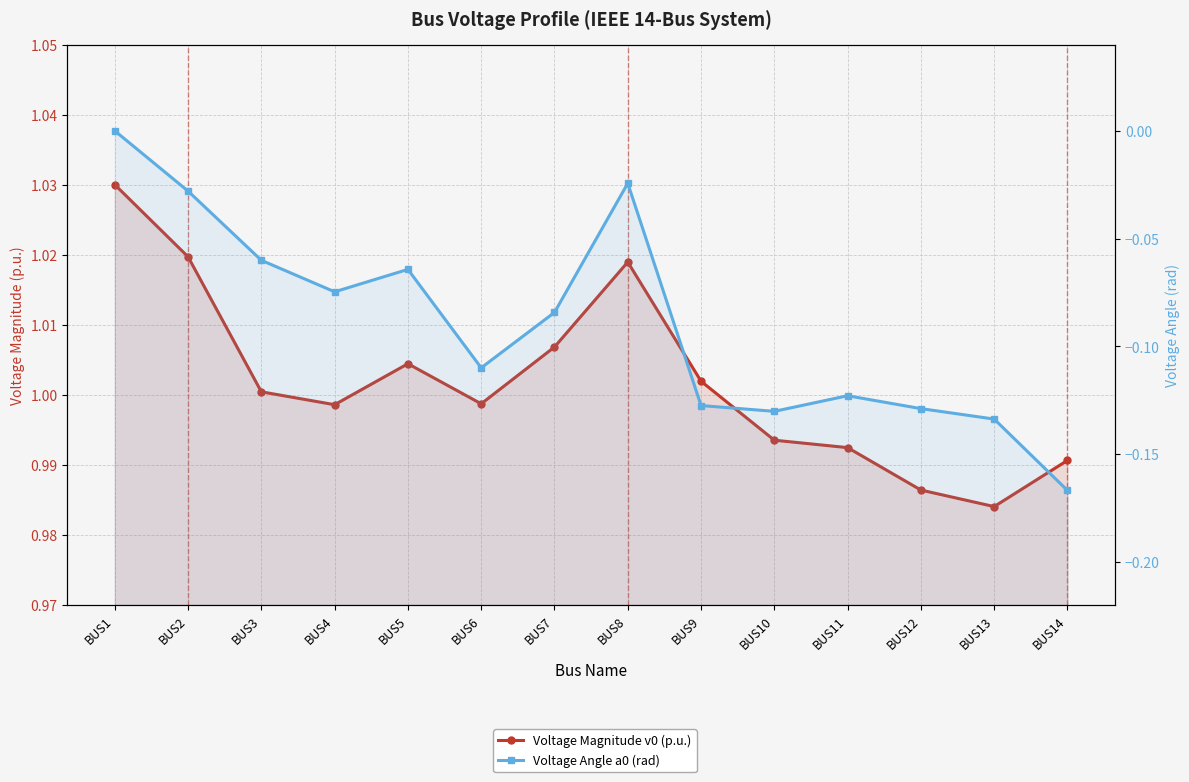

Is it true that Voltage Magnitude v0 (p.u.) equals 1.0 at BUS9?

True